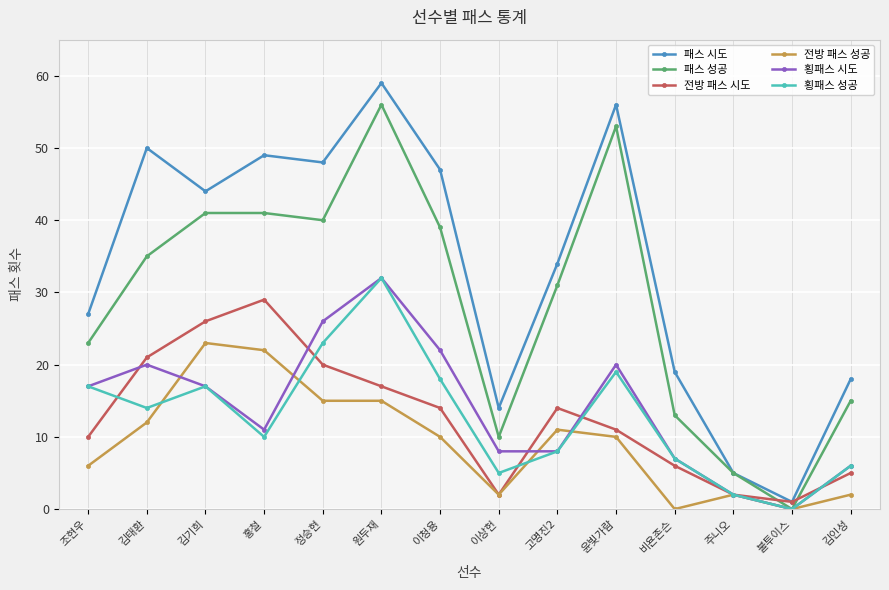

How many data points does each series have?

14